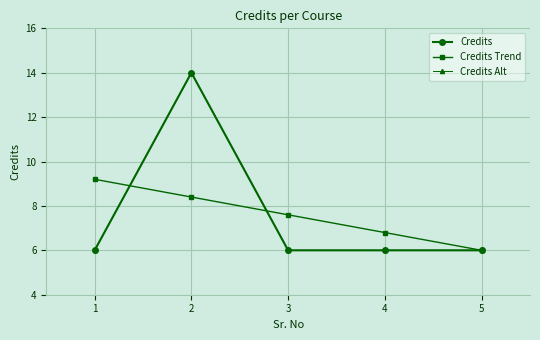

What are all the series names shown in the legend?

Credits, Credits Trend, Credits Alt